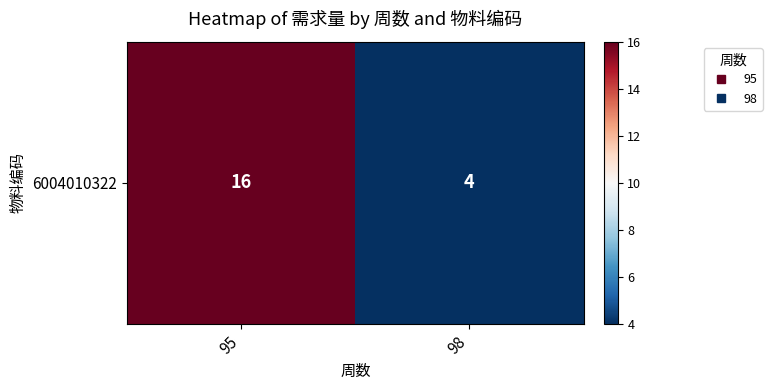

How many values are between 4 and 16?

2